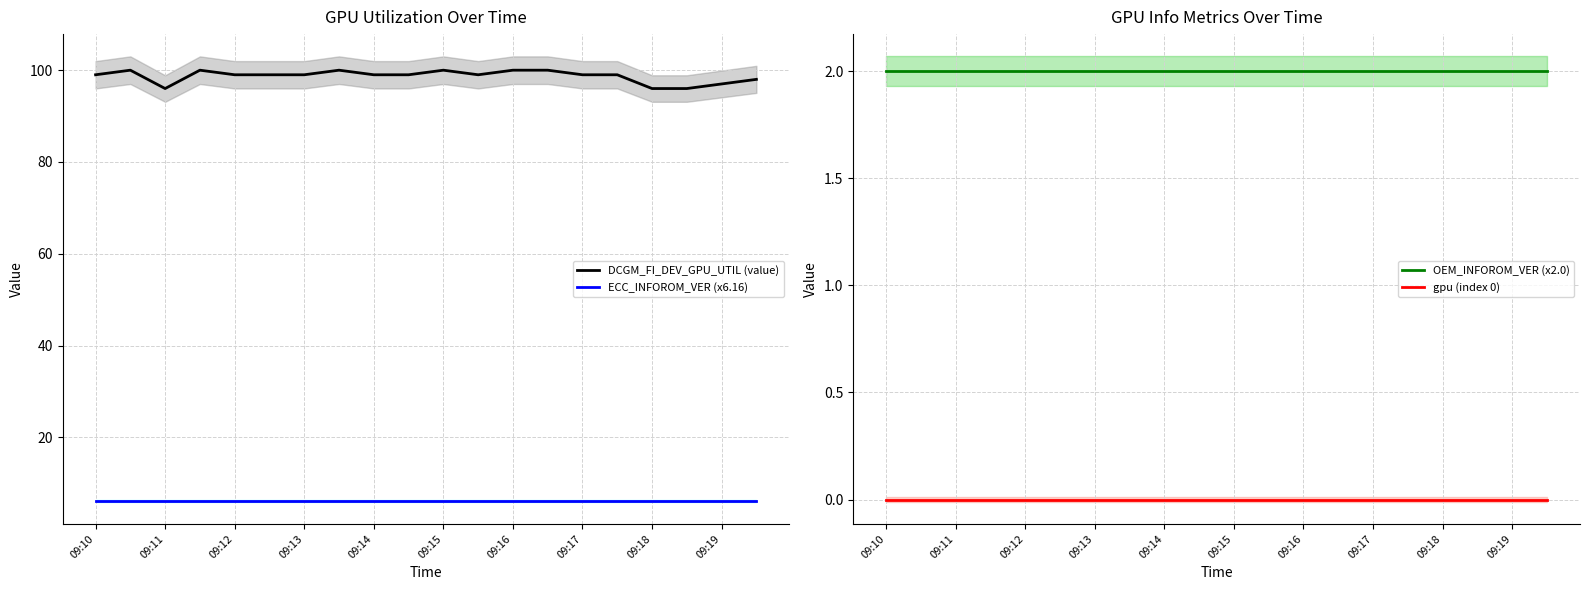

At which label is DCGM_FI_DEV_GPU_UTIL (value) closest to 98?

19